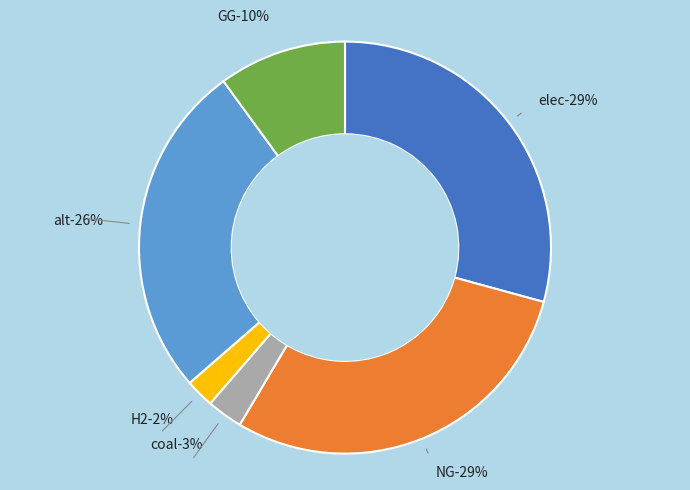

Rank the categories by value from highest to lowest.

NG, elec, alt, GG, coal, H2